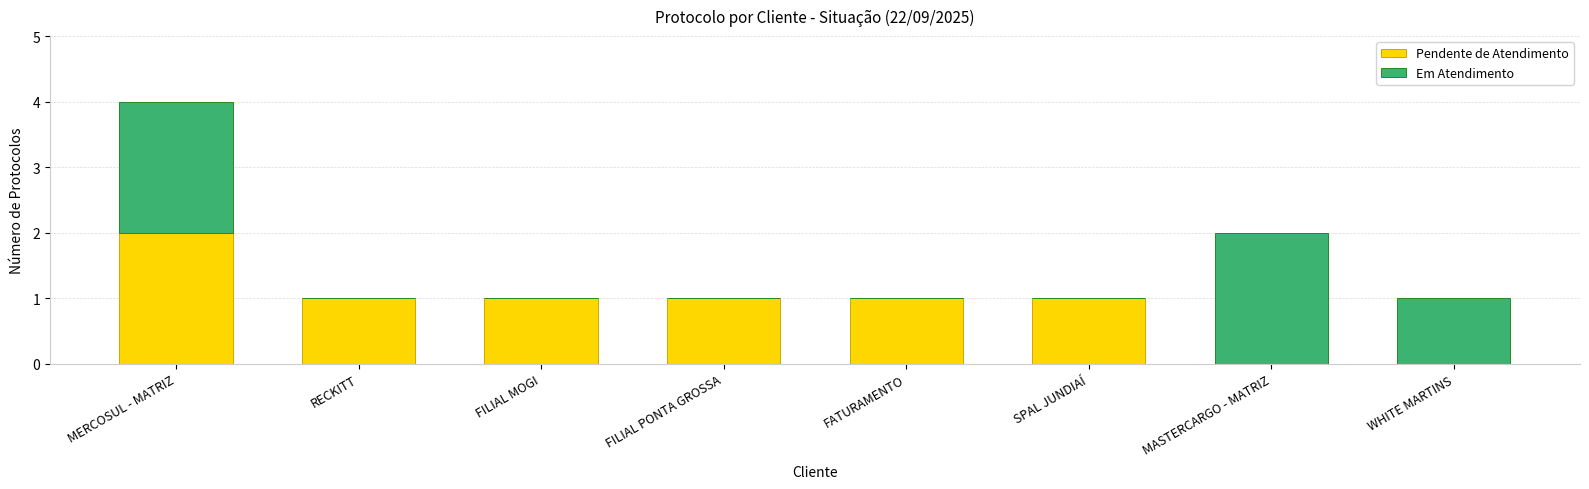

Reading left to right, list the values for the Pendente de Atendimento series.

MERCOSUL - MATRIZ=2	RECKITT=1	FILIAL MOGI=1	FILIAL PONTA GROSSA=1	FATURAMENTO=1	SPAL JUNDIAÍ=1	MASTERCARGO - MATRIZ=0	WHITE MARTINS=0